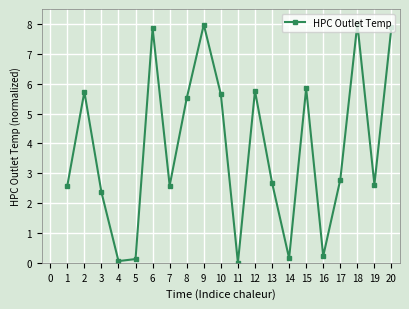

How many points are higher than both their immediate neighbors (excluding endpoints)?

6